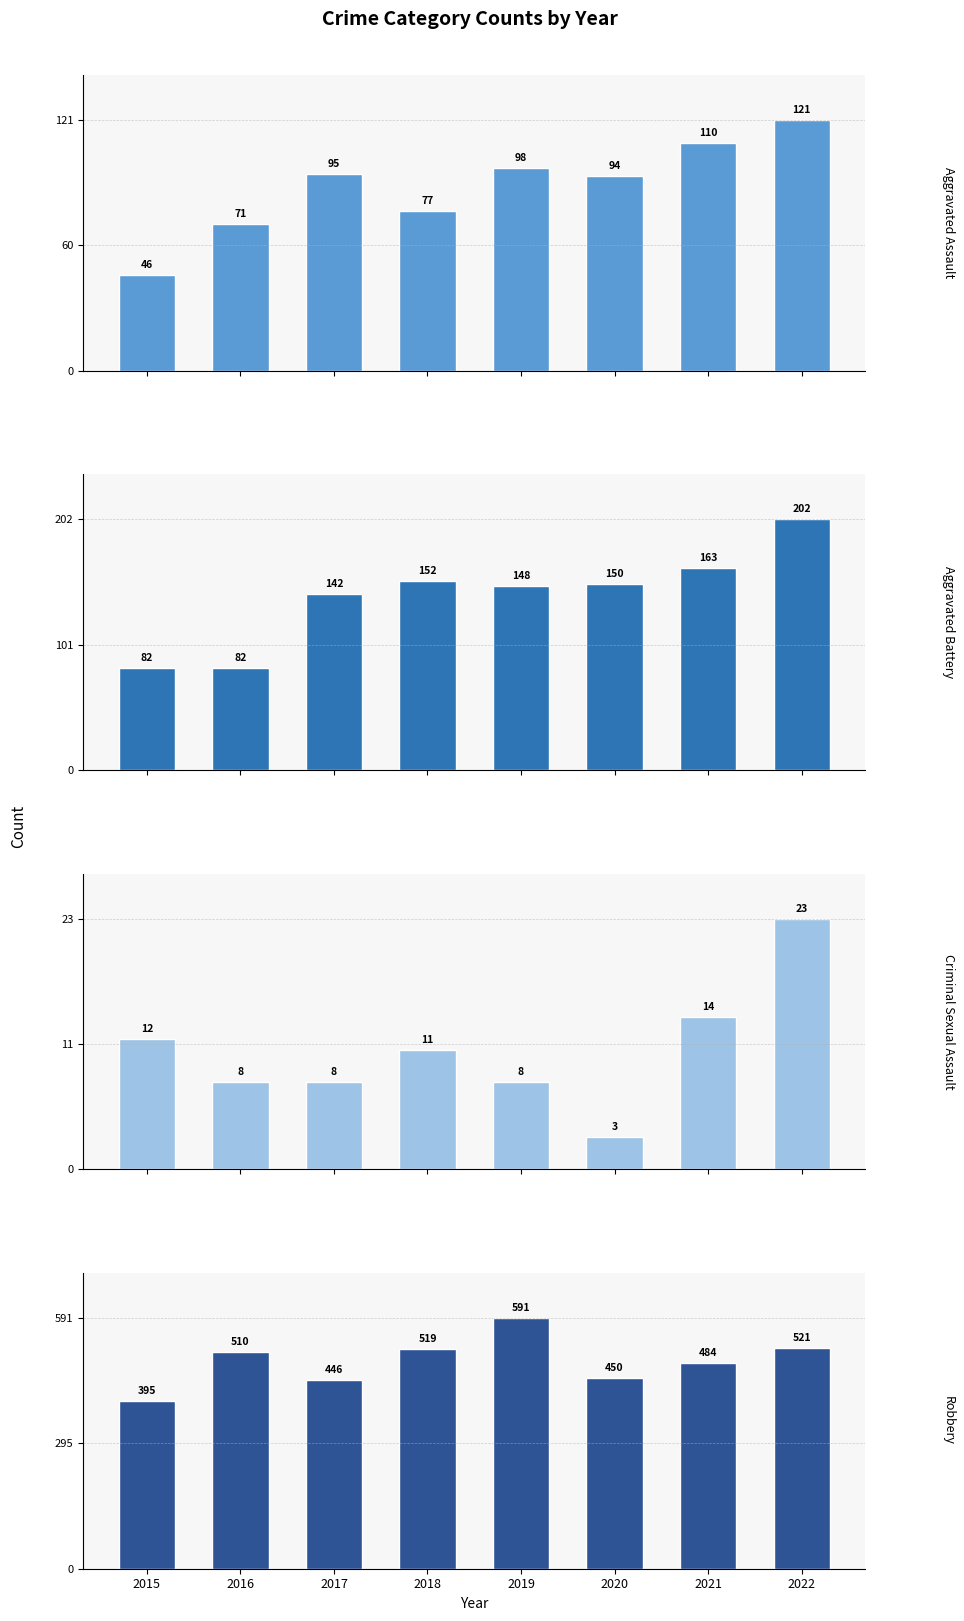

Between 2015 and 2016, which series saw the biggest shift?

Robbery